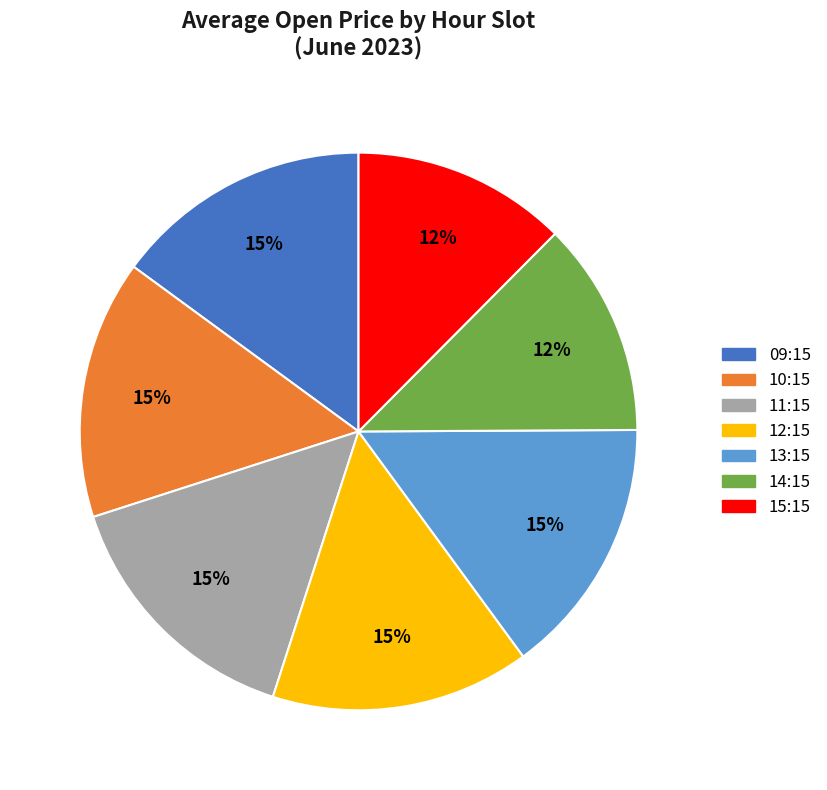

To the nearest percent, what is the average slice percentage?

14%